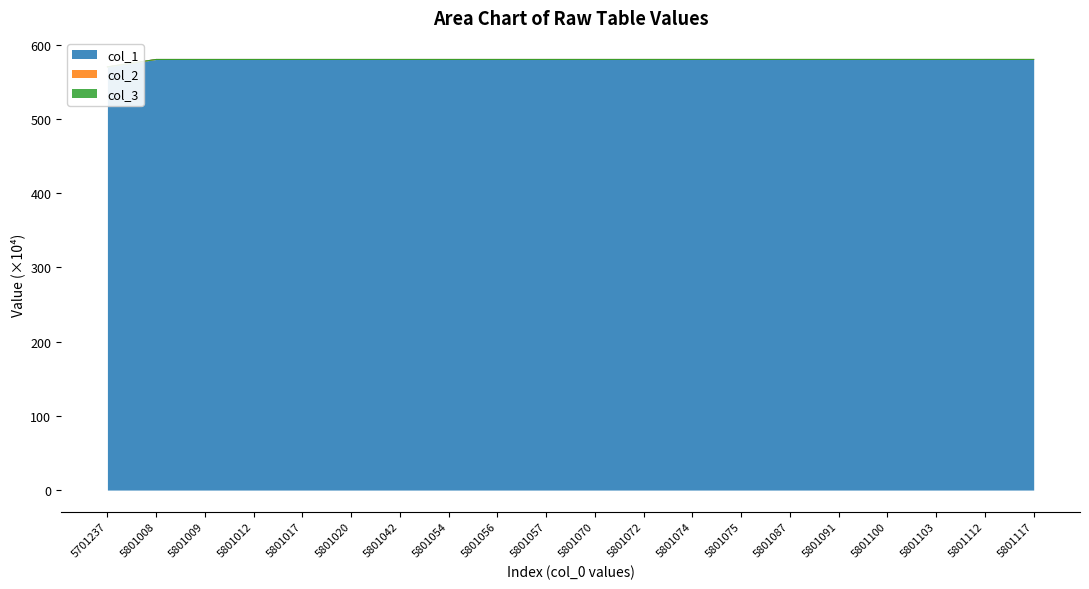

What is the sum of all col_3 values?

11592.2